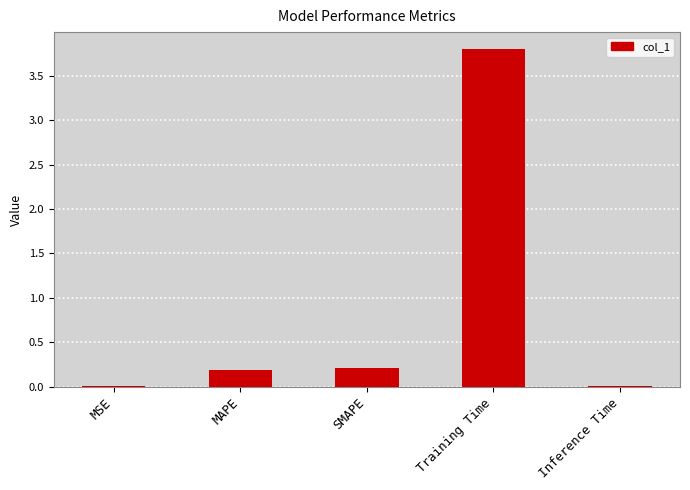

True or false: the data shows 0.2 at MAPE.

True